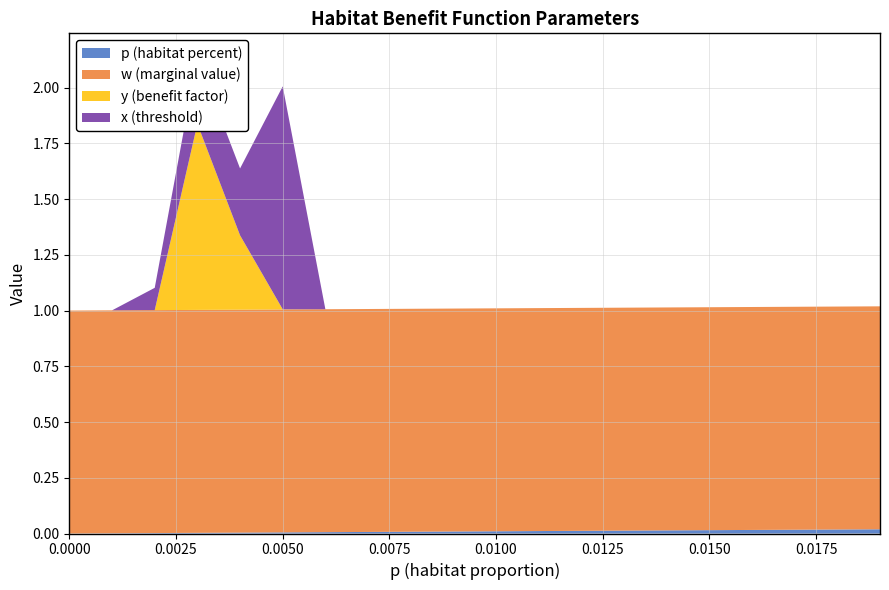

Reading right to left, extract all data points from this chart.

p (habitat percent): 0.019=0.0	0.018=0.0	0.017=0.0	0.016=0.0	0.015=0.0	0.014=0.0	0.013=0.0	0.012=0.0	0.011=0.0	0.01=0.0	0.009=0.0	0.008=0.0	0.007=0.0	0.006=0.0	0.005=0.0	0.004=0.0	0.003=0.0	0.002=0.0	0.001=0.0	0.0=0.0
w (marginal value): 0.019=1.0	0.018=1.0	0.017=1.0	0.016=1.0	0.015=1.0	0.014=1.0	0.013=1.0	0.012=1.0	0.011=1.0	0.01=1.0	0.009=1.0	0.008=1.0	0.007=1.0	0.006=1.0	0.005=1.0	0.004=1.0	0.003=1.0	0.002=1.0	0.001=1.0	0.0=1.0
y (benefit factor): 0.019=0.0	0.018=0.0	0.017=0.0	0.016=0.0	0.015=0.0	0.014=0.0	0.013=0.0	0.012=0.0	0.011=0.0	0.01=0.0	0.009=0.0	0.008=0.0	0.007=0.0	0.006=0.0	0.005=0.0	0.004=0.3	0.003=0.8	0.002=0.0	0.001=0.0	0.0=0.0
x (threshold): 0.019=0.0	0.018=0.0	0.017=0.0	0.016=0.0	0.015=0.0	0.014=0.0	0.013=0.0	0.012=0.0	0.011=0.0	0.01=0.0	0.009=0.0	0.008=0.0	0.007=0.0	0.006=0.0	0.005=1.0	0.004=0.3	0.003=0.3	0.002=0.1	0.001=0.0	0.0=0.0